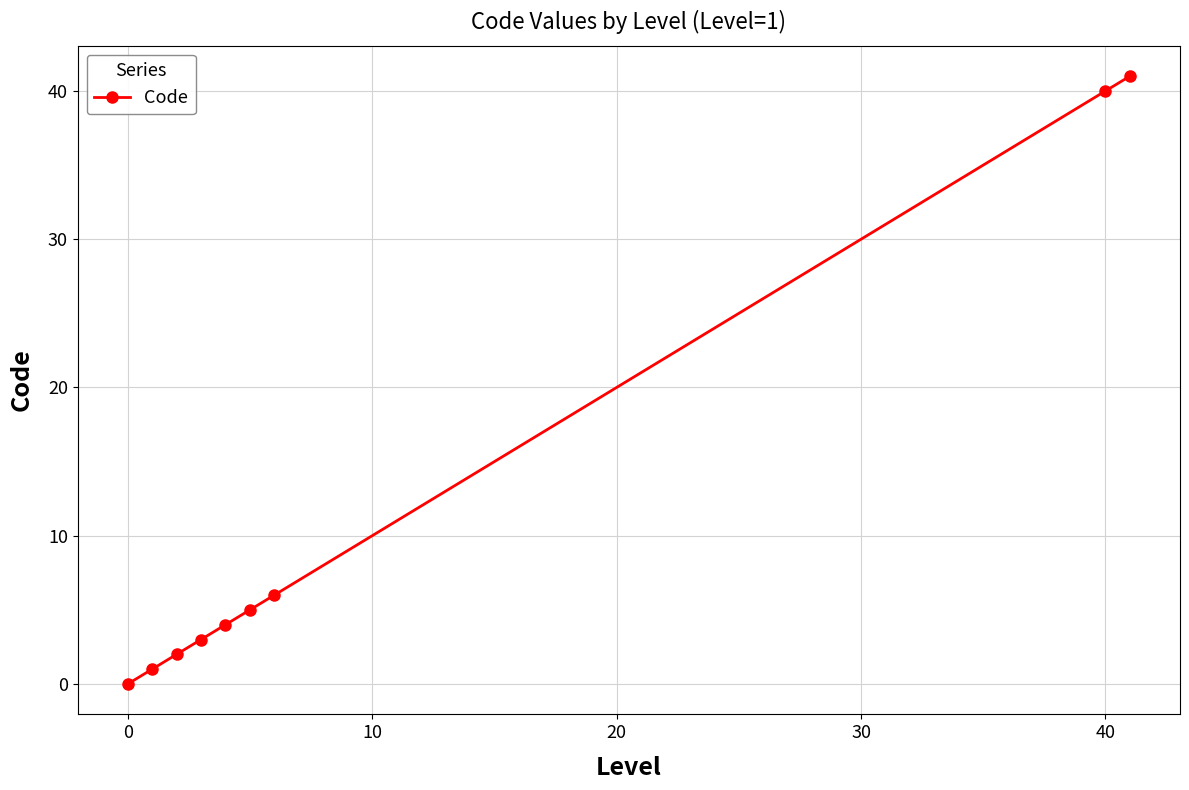

What is the value of the 7th point from the left?

6